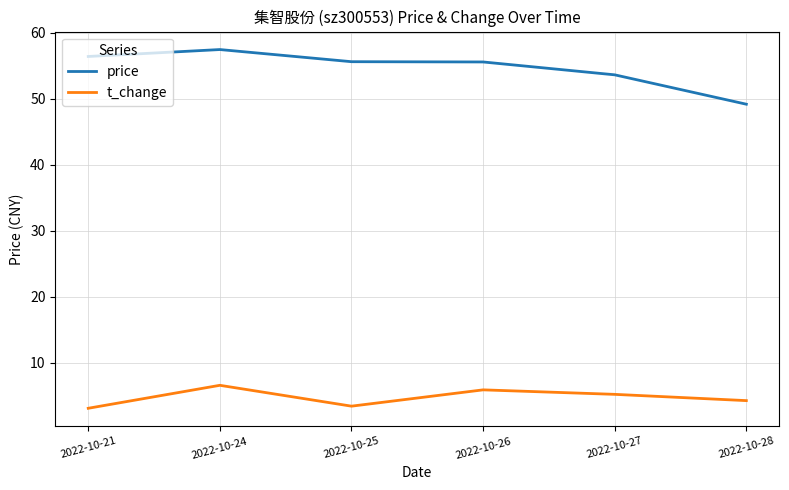

Which series has the largest range (max minus min)?

price